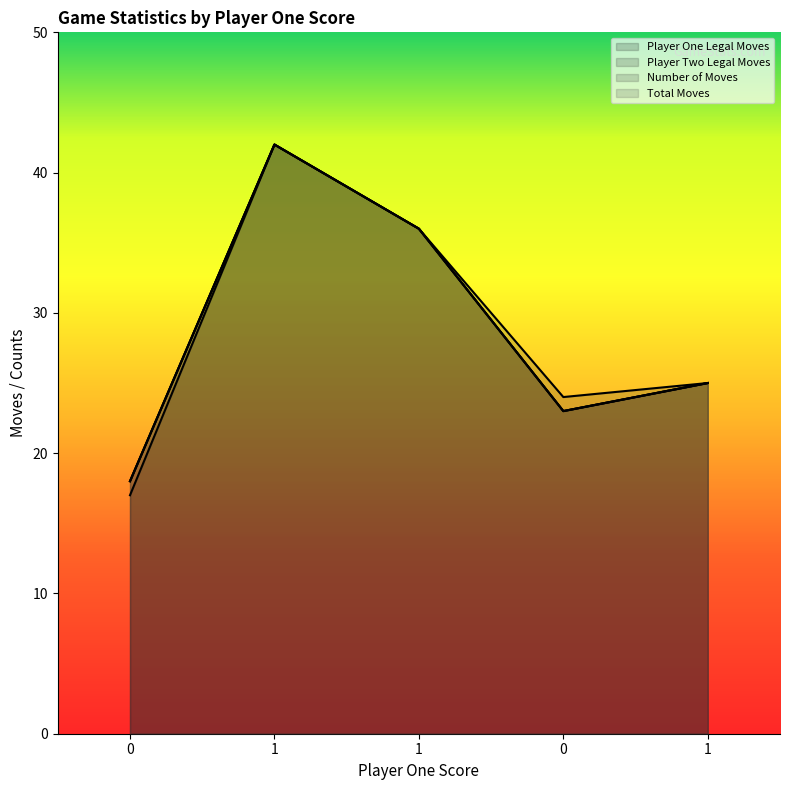

The number_of_moves series shows 25 at 1. True or false?

True